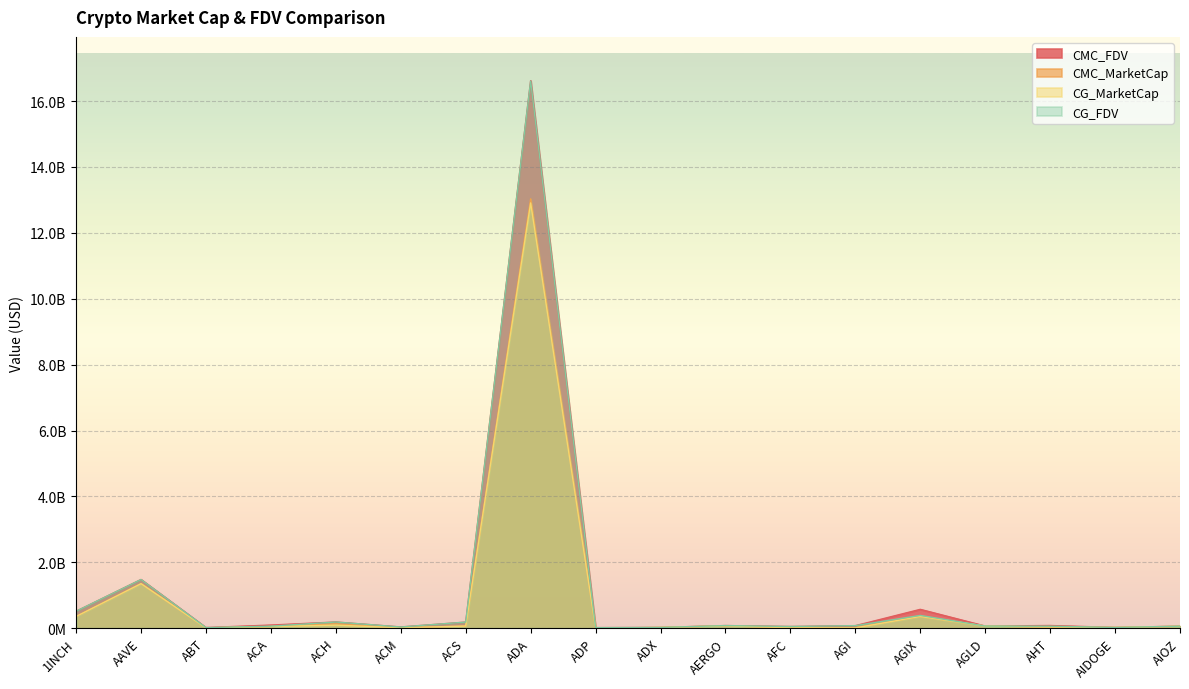

Where is CMC_FDV nearest to the value 8318190798?

AAVE